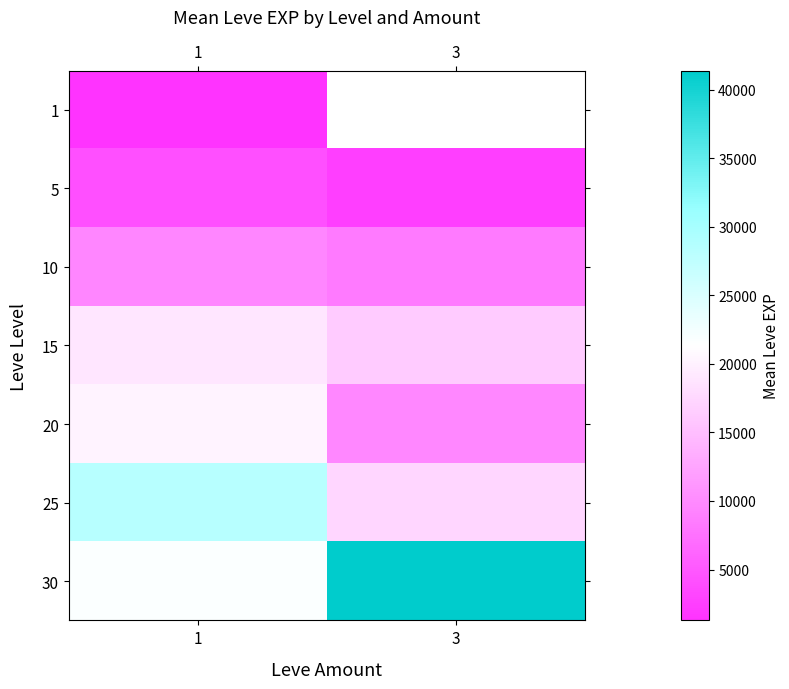

What is the smallest value displayed?

1287.5